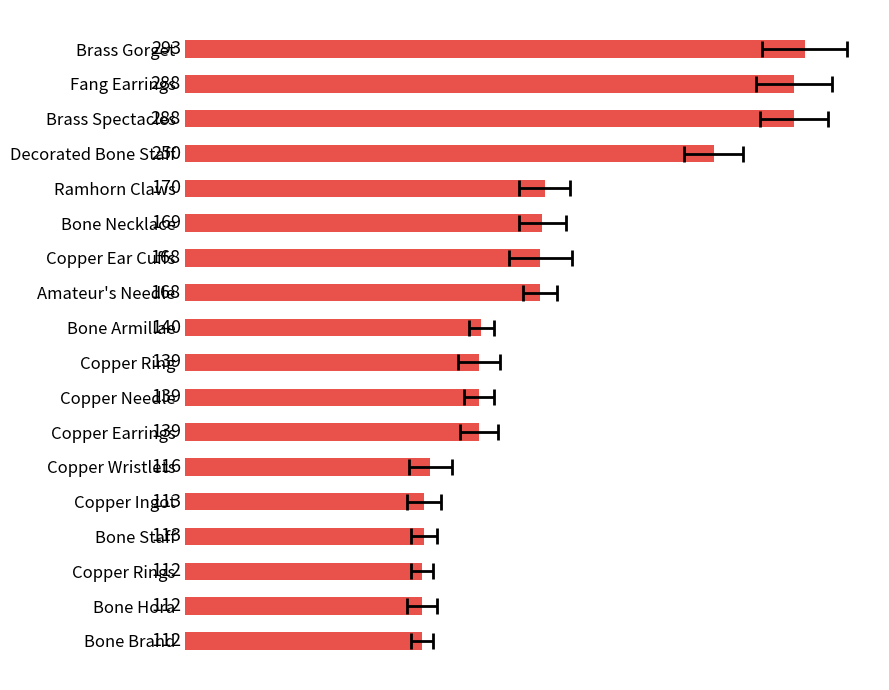

How many bars are there in total?

18